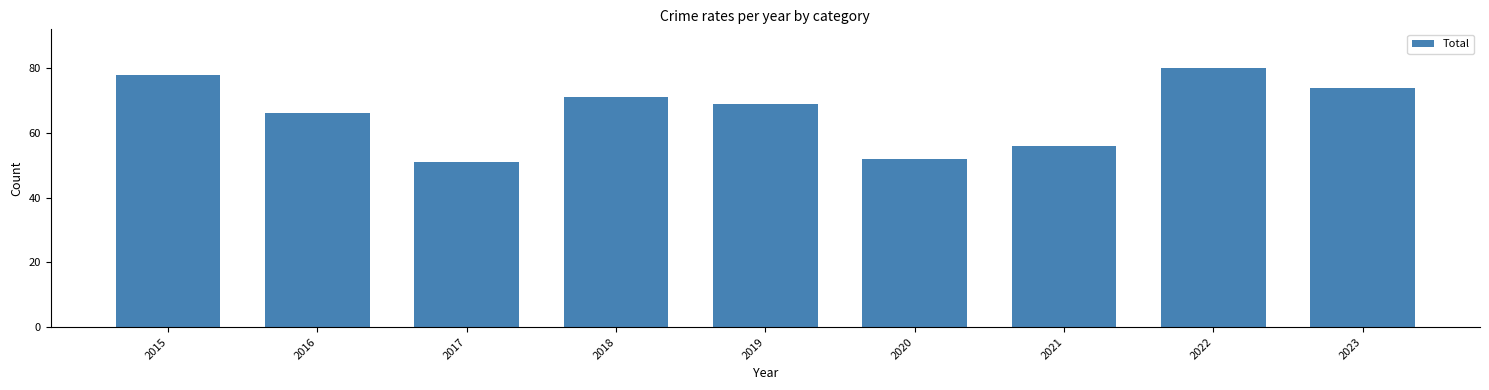

Read the value at 2022, to the nearest 5.

80